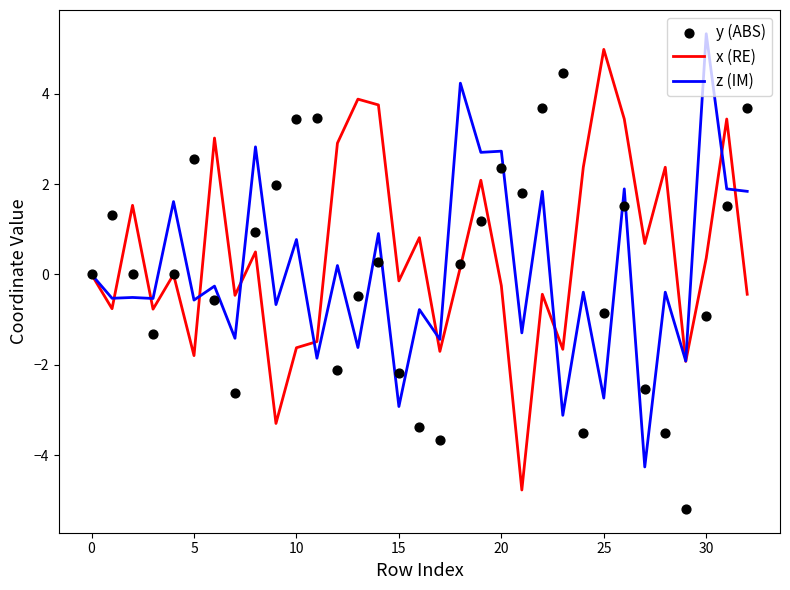

Which series reaches the maximum Y coordinate?

z (IM)